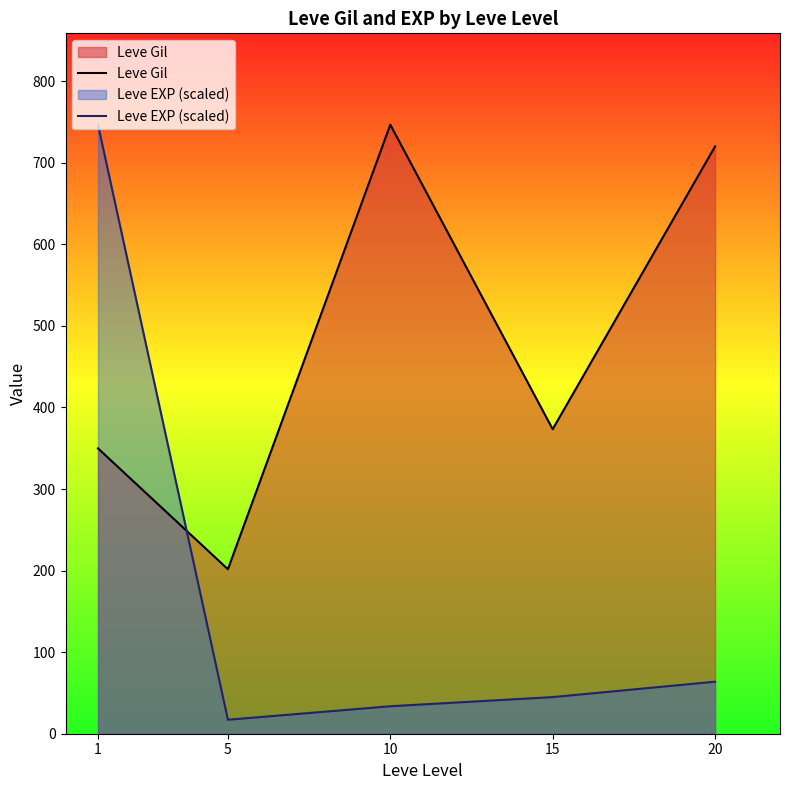

Is the value of Leve EXP (scaled) at 5 greater than the value of Leve Gil at 5?

No